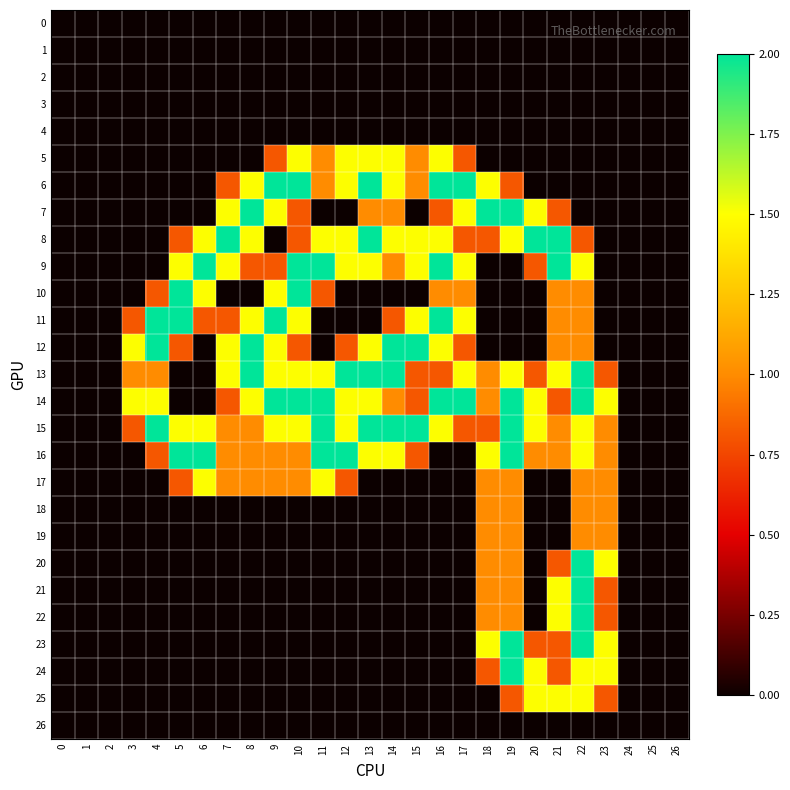

Reading left to right, what are all the values shown in this chart?

row_0: 0.0	0.0	0.0	0.0	0.0	0.0	0.0	0.0	0.0	0.0	0.0	0.0	0.0	0.0	0.0	0.0	0.0	0.0	0.0	0.0	0.0	0.0	0.0	0.0	0.0	0.0	0.0
row_1: 0.0	0.0	0.0	0.0	0.0	0.0	0.0	0.0	0.0	0.0	0.0	0.0	0.0	0.0	0.0	0.0	0.0	0.0	0.0	0.0	0.0	0.0	0.0	0.0	0.0	0.0	0.0
row_2: 0.0	0.0	0.0	0.0	0.0	0.0	0.0	0.0	0.0	0.0	0.0	0.0	0.0	0.0	0.0	0.0	0.0	0.0	0.0	0.0	0.0	0.0	0.0	0.0	0.0	0.0	0.0
row_3: 0.0	0.0	0.0	0.0	0.0	0.0	0.0	0.0	0.0	0.0	0.0	0.0	0.0	0.0	0.0	0.0	0.0	0.0	0.0	0.0	0.0	0.0	0.0	0.0	0.0	0.0	0.0
row_4: 0.0	0.0	0.0	0.0	0.0	0.0	0.0	0.0	0.0	0.0	0.0	0.0	0.0	0.0	0.0	0.0	0.0	0.0	0.0	0.0	0.0	0.0	0.0	0.0	0.0	0.0	0.0
row_5: 0.0	0.0	0.0	0.0	0.0	0.0	0.0	0.0	0.0	0.8	1.5	1.0	1.5	1.5	1.5	1.0	1.5	0.8	0.0	0.0	0.0	0.0	0.0	0.0	0.0	0.0	0.0
row_6: 0.0	0.0	0.0	0.0	0.0	0.0	0.0	0.8	1.5	2.0	2.0	1.0	1.5	2.0	1.5	1.0	2.0	2.0	1.5	0.8	0.0	0.0	0.0	0.0	0.0	0.0	0.0
row_7: 0.0	0.0	0.0	0.0	0.0	0.0	0.0	1.5	2.0	1.5	0.8	0.0	0.0	1.0	1.0	0.0	0.8	1.5	2.0	2.0	1.5	0.8	0.0	0.0	0.0	0.0	0.0
row_8: 0.0	0.0	0.0	0.0	0.0	0.8	1.5	2.0	1.5	0.0	0.8	1.5	1.5	2.0	1.5	1.5	1.5	0.8	0.8	1.5	2.0	2.0	0.8	0.0	0.0	0.0	0.0
row_9: 0.0	0.0	0.0	0.0	0.0	1.5	2.0	1.5	0.8	0.8	2.0	2.0	1.5	1.5	1.0	1.5	2.0	1.5	0.0	0.0	0.8	2.0	1.5	0.0	0.0	0.0	0.0
row_10: 0.0	0.0	0.0	0.0	0.8	2.0	1.5	0.0	0.0	1.5	2.0	0.8	0.0	0.0	0.0	0.0	1.0	1.0	0.0	0.0	0.0	1.0	1.0	0.0	0.0	0.0	0.0
row_11: 0.0	0.0	0.0	0.8	2.0	2.0	0.8	0.8	1.5	2.0	1.5	0.0	0.0	0.0	0.8	1.5	2.0	1.5	0.0	0.0	0.0	1.0	1.0	0.0	0.0	0.0	0.0
row_12: 0.0	0.0	0.0	1.5	2.0	0.8	0.0	1.5	2.0	1.5	0.8	0.0	0.8	1.5	2.0	2.0	1.5	0.8	0.0	0.0	0.0	1.0	1.0	0.0	0.0	0.0	0.0
row_13: 0.0	0.0	0.0	1.0	1.0	0.0	0.0	1.5	2.0	1.5	1.5	1.5	2.0	2.0	2.0	0.8	0.8	1.5	1.0	1.5	0.8	1.5	2.0	0.8	0.0	0.0	0.0
row_14: 0.0	0.0	0.0	1.5	1.5	0.0	0.0	0.8	1.5	2.0	2.0	2.0	1.5	1.5	1.0	0.8	2.0	2.0	1.0	2.0	1.5	0.8	2.0	1.5	0.0	0.0	0.0
row_15: 0.0	0.0	0.0	0.8	2.0	1.5	1.5	1.0	1.0	1.5	1.5	2.0	1.5	2.0	2.0	2.0	1.5	0.8	0.8	2.0	1.5	1.0	1.5	1.0	0.0	0.0	0.0
row_16: 0.0	0.0	0.0	0.0	0.8	2.0	2.0	1.0	1.0	1.0	1.0	2.0	2.0	1.5	1.5	0.8	0.0	0.0	1.5	2.0	1.0	1.0	1.5	1.0	0.0	0.0	0.0
row_17: 0.0	0.0	0.0	0.0	0.0	0.8	1.5	1.0	1.0	1.0	1.0	1.5	0.8	0.0	0.0	0.0	0.0	0.0	1.0	1.0	0.0	0.0	1.0	1.0	0.0	0.0	0.0
row_18: 0.0	0.0	0.0	0.0	0.0	0.0	0.0	0.0	0.0	0.0	0.0	0.0	0.0	0.0	0.0	0.0	0.0	0.0	1.0	1.0	0.0	0.0	1.0	1.0	0.0	0.0	0.0
row_19: 0.0	0.0	0.0	0.0	0.0	0.0	0.0	0.0	0.0	0.0	0.0	0.0	0.0	0.0	0.0	0.0	0.0	0.0	1.0	1.0	0.0	0.0	1.0	1.0	0.0	0.0	0.0
row_20: 0.0	0.0	0.0	0.0	0.0	0.0	0.0	0.0	0.0	0.0	0.0	0.0	0.0	0.0	0.0	0.0	0.0	0.0	1.0	1.0	0.0	0.8	2.0	1.5	0.0	0.0	0.0
row_21: 0.0	0.0	0.0	0.0	0.0	0.0	0.0	0.0	0.0	0.0	0.0	0.0	0.0	0.0	0.0	0.0	0.0	0.0	1.0	1.0	0.0	1.5	2.0	0.8	0.0	0.0	0.0
row_22: 0.0	0.0	0.0	0.0	0.0	0.0	0.0	0.0	0.0	0.0	0.0	0.0	0.0	0.0	0.0	0.0	0.0	0.0	1.0	1.0	0.0	1.5	2.0	0.8	0.0	0.0	0.0
row_23: 0.0	0.0	0.0	0.0	0.0	0.0	0.0	0.0	0.0	0.0	0.0	0.0	0.0	0.0	0.0	0.0	0.0	0.0	1.5	2.0	0.8	0.8	2.0	1.5	0.0	0.0	0.0
row_24: 0.0	0.0	0.0	0.0	0.0	0.0	0.0	0.0	0.0	0.0	0.0	0.0	0.0	0.0	0.0	0.0	0.0	0.0	0.8	2.0	1.5	0.8	1.5	1.5	0.0	0.0	0.0
row_25: 0.0	0.0	0.0	0.0	0.0	0.0	0.0	0.0	0.0	0.0	0.0	0.0	0.0	0.0	0.0	0.0	0.0	0.0	0.0	0.8	1.5	1.5	1.5	0.8	0.0	0.0	0.0
row_26: 0.0	0.0	0.0	0.0	0.0	0.0	0.0	0.0	0.0	0.0	0.0	0.0	0.0	0.0	0.0	0.0	0.0	0.0	0.0	0.0	0.0	0.0	0.0	0.0	0.0	0.0	0.0